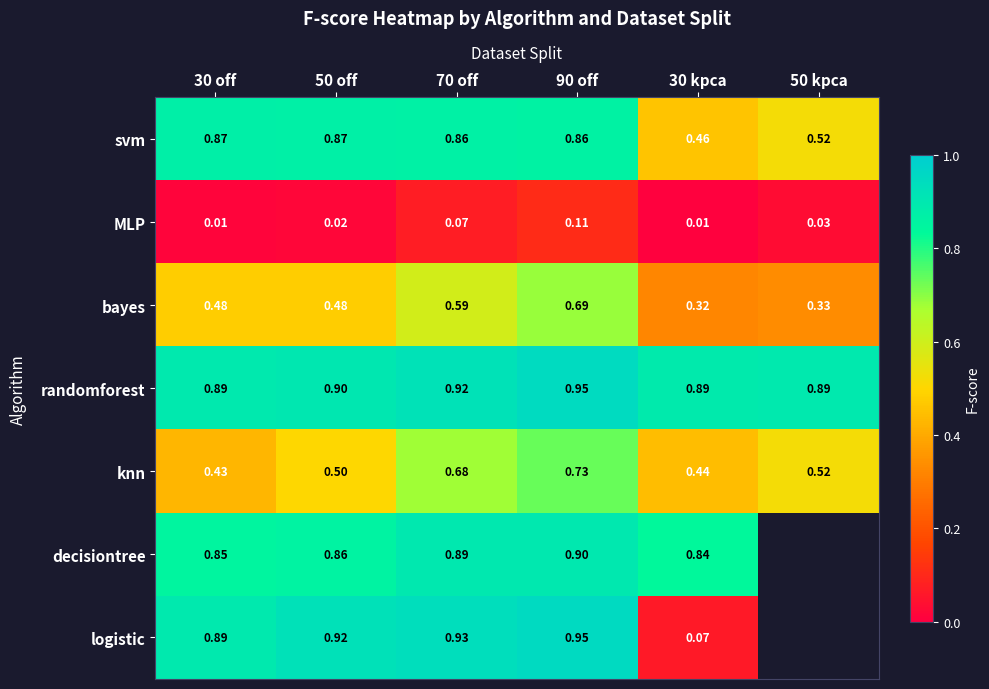

Which series changed the most between 30 off and 90 off?

knn